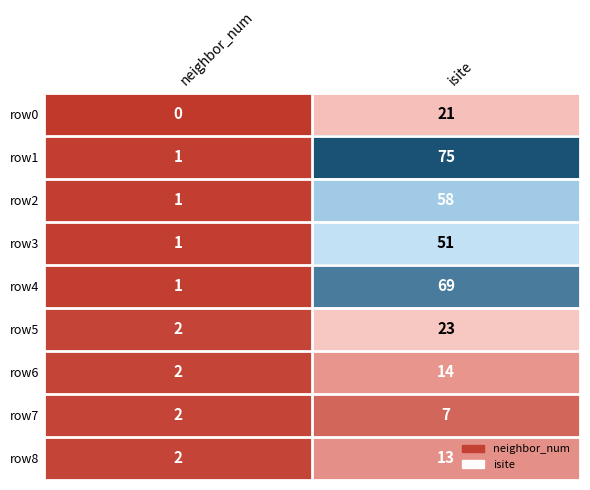

At which category is the sum across all series the highest?

isite